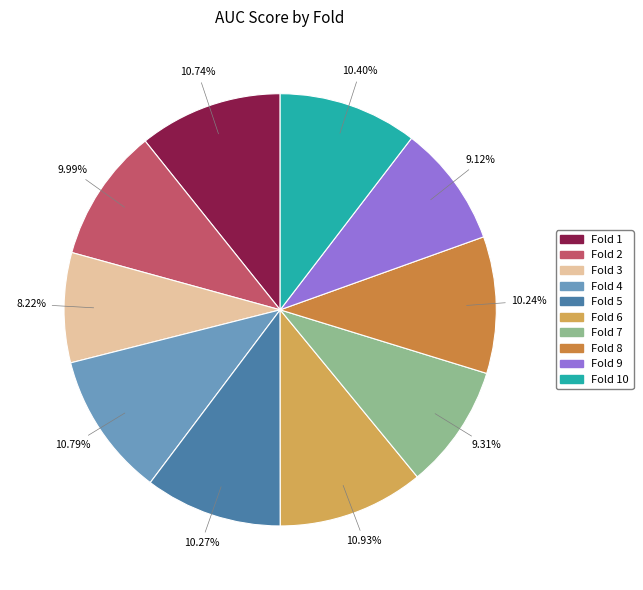

Is there any slice that represents more than half of the pie?

No